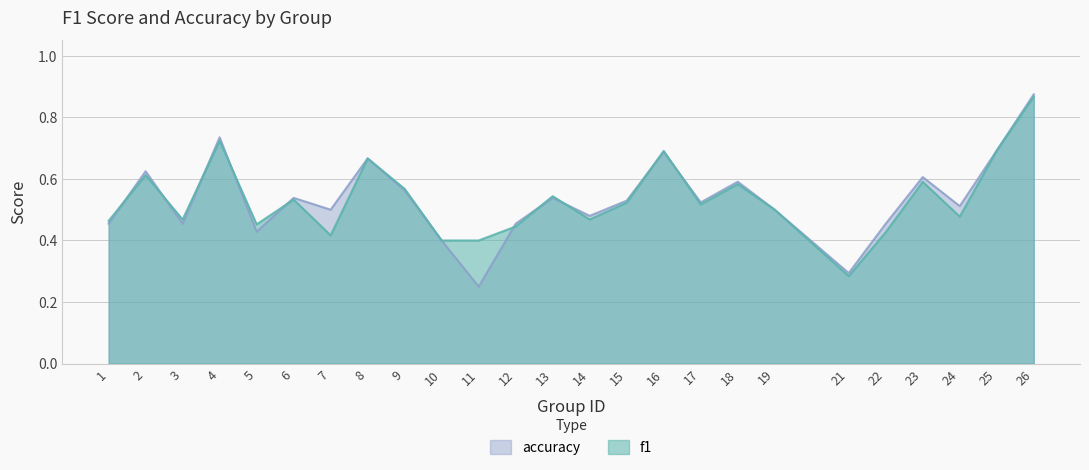

Which series changed the most between 14 and 19?

f1